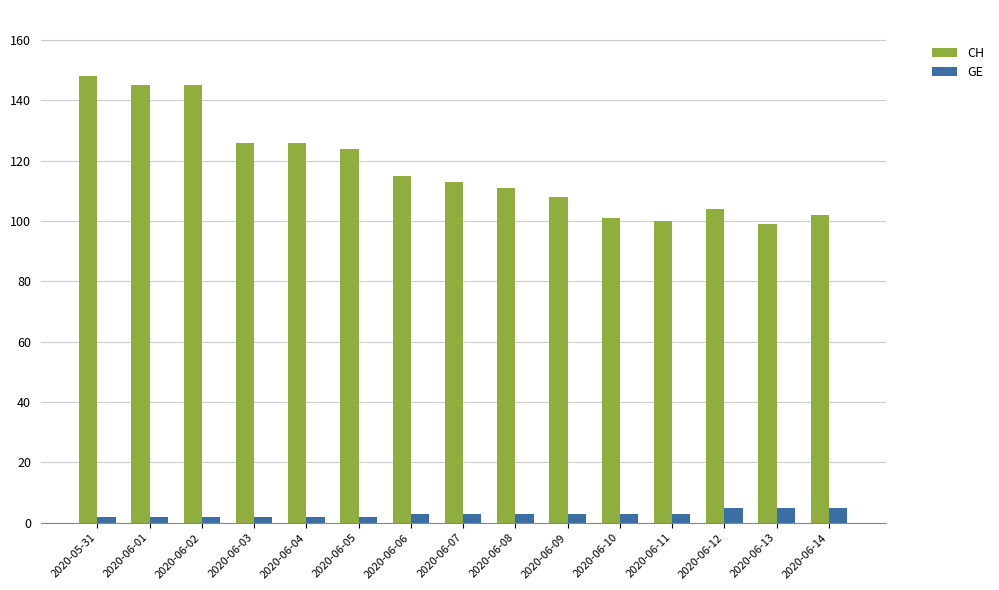

Rank the series by their maximum value, from highest to lowest.

CH, GE